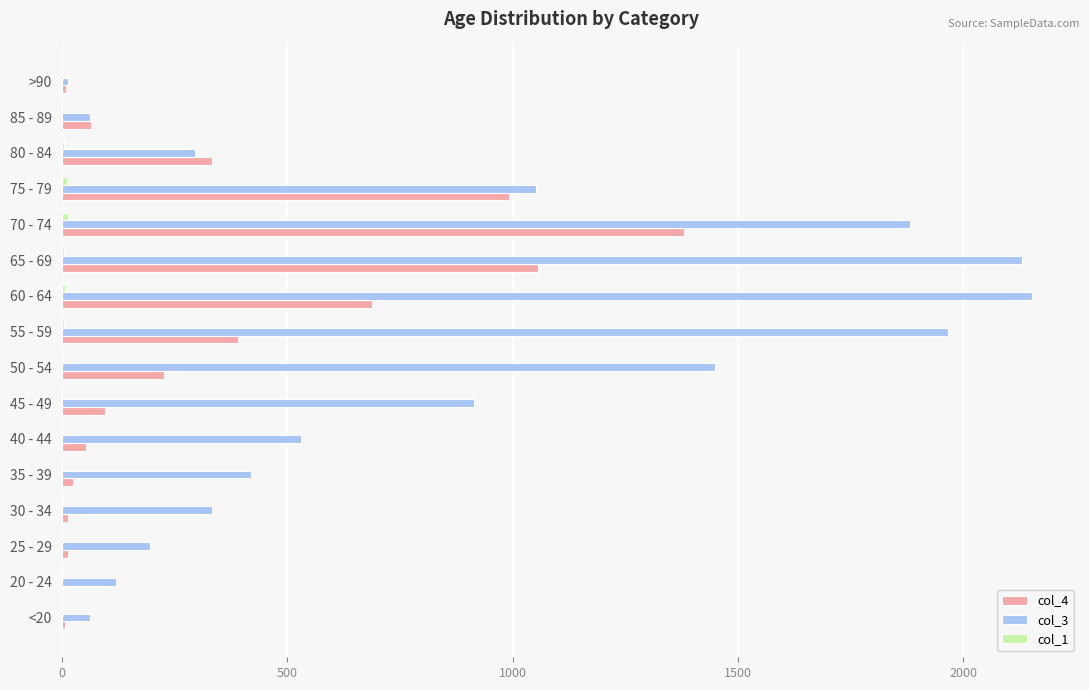

How many distinct data groups are displayed?

3